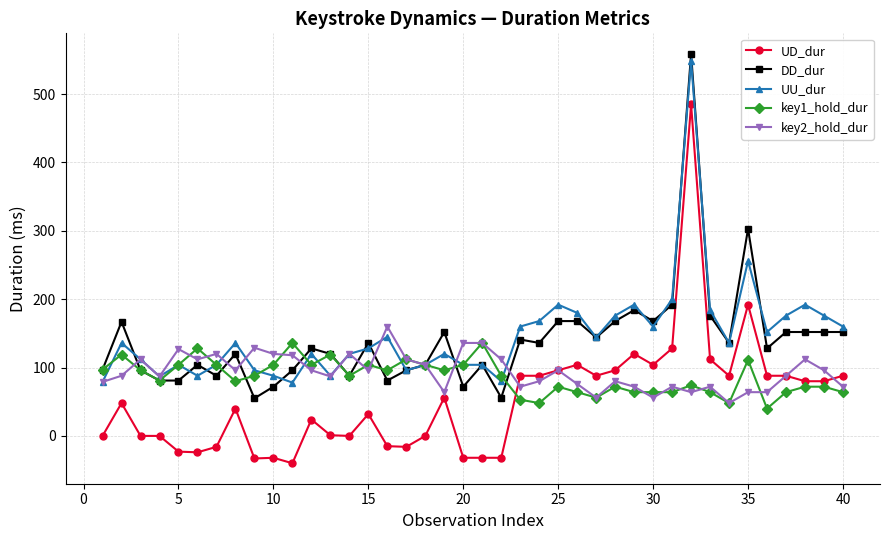

True or false: UU_dur and UD_dur intersect in this chart.

False